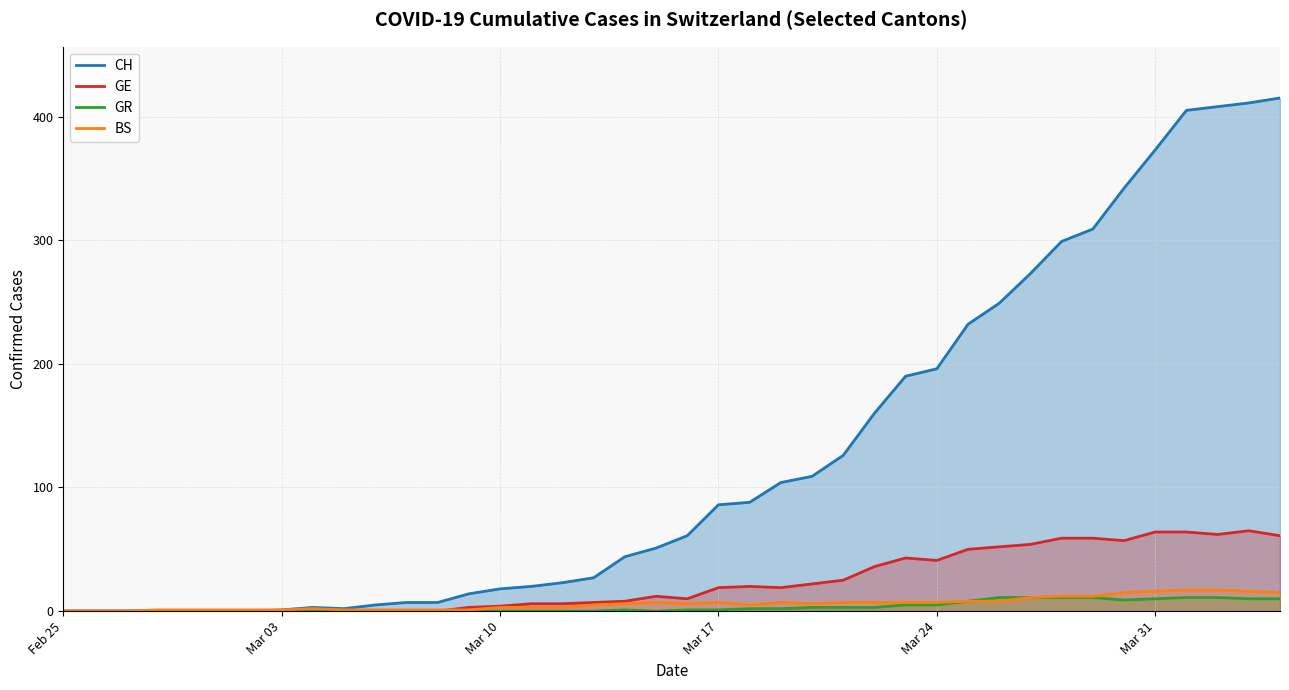

In BS (line), how many points are higher than both neighbors (excluding endpoints)?

4